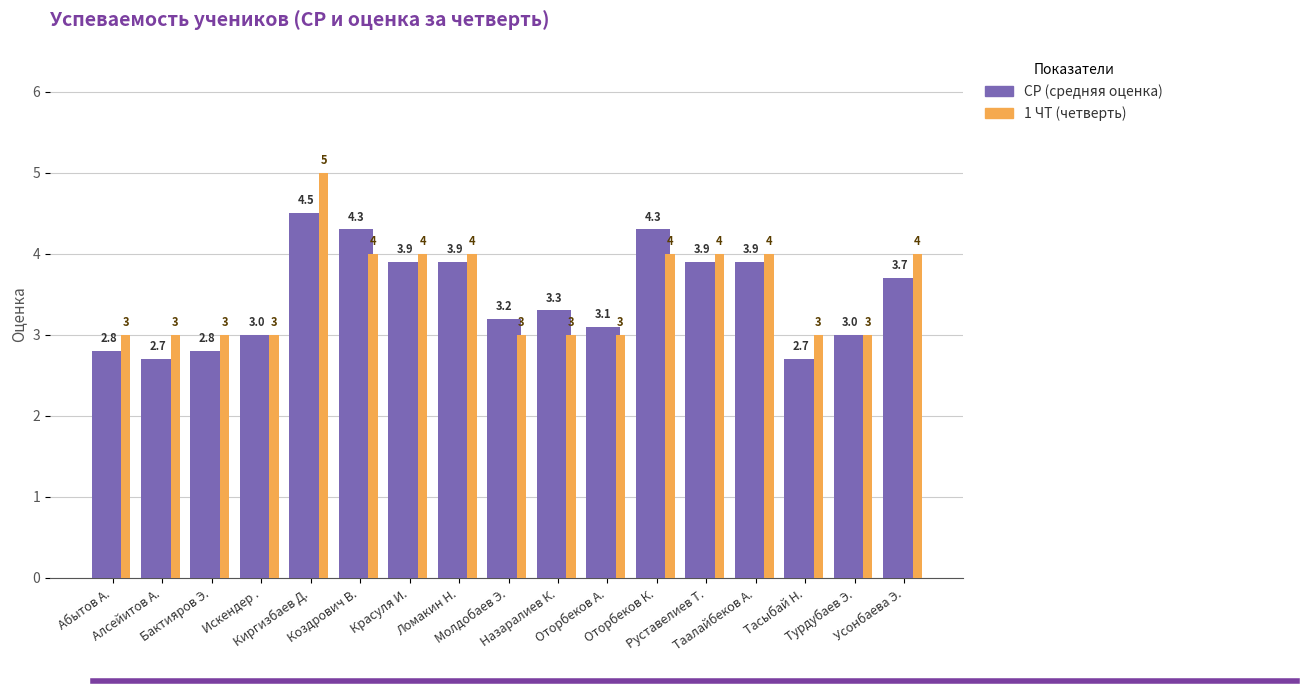

Which series has the largest range (max minus min)?

1 ЧТ (четверть)